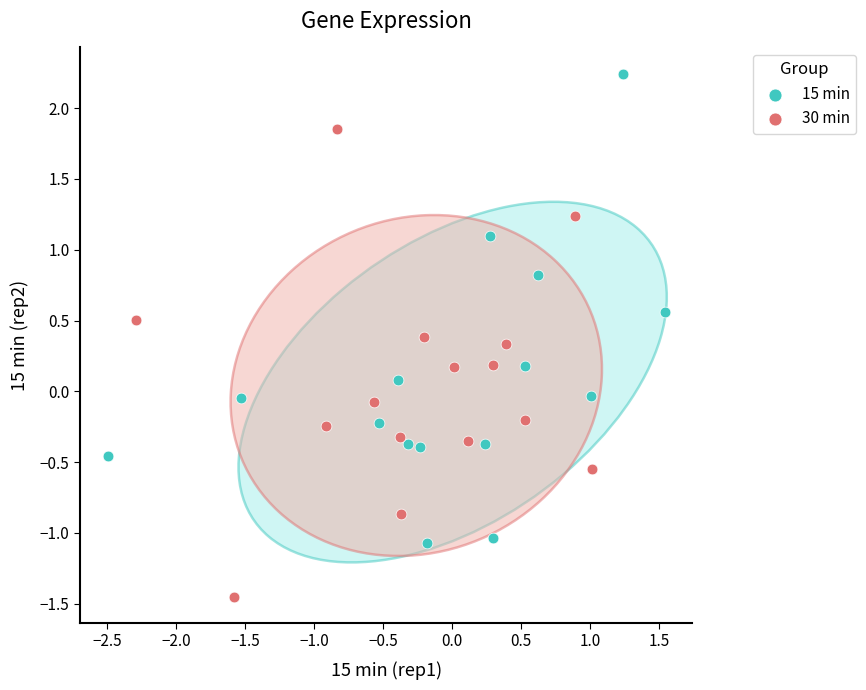

Which series reaches the minimum Y coordinate?

30 min